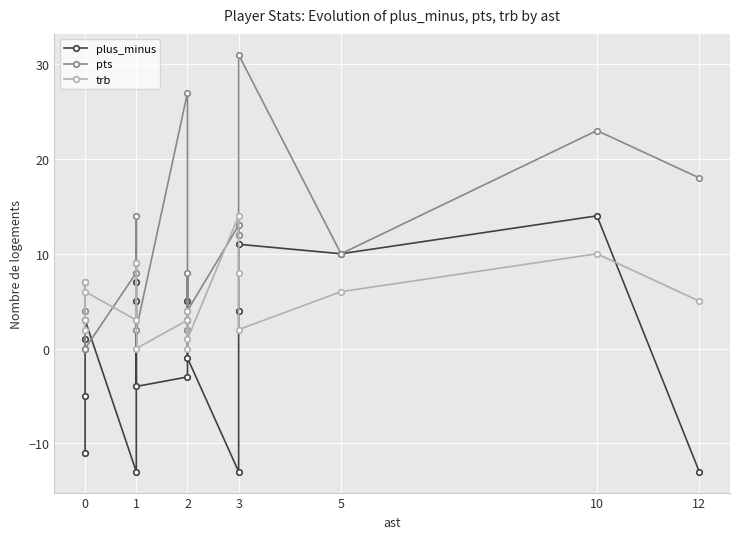

Is it true that trb equals 5 at 1?

False